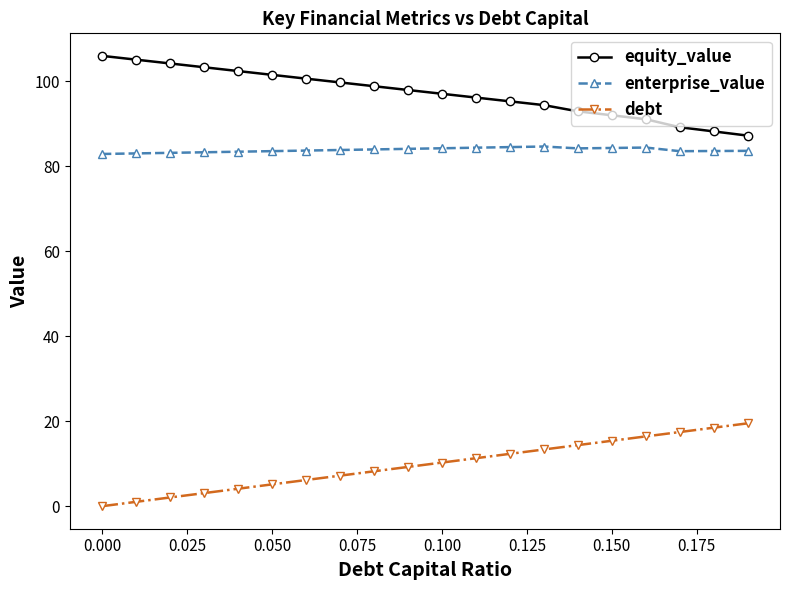

What is the value of the equity_value point at the 16th from the left?

92.0